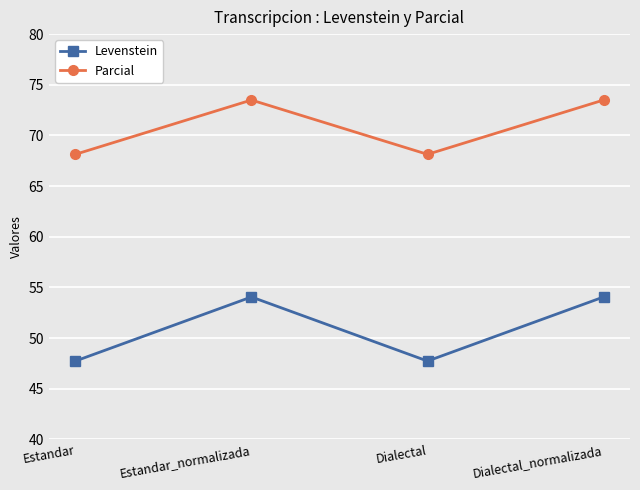

What is the smallest value displayed?

47.7